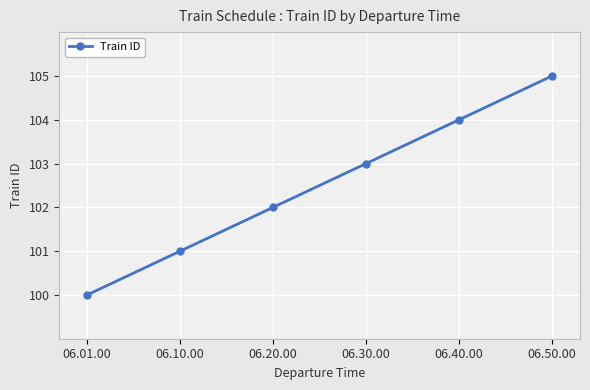

What is the label of the 5th point from the left?

06.40.00